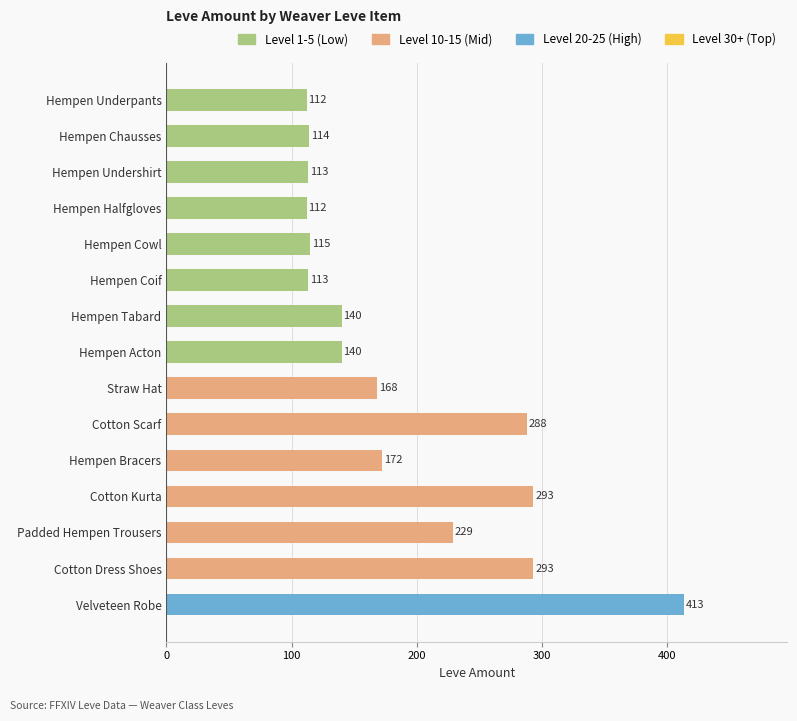

What is the smallest value displayed?

112